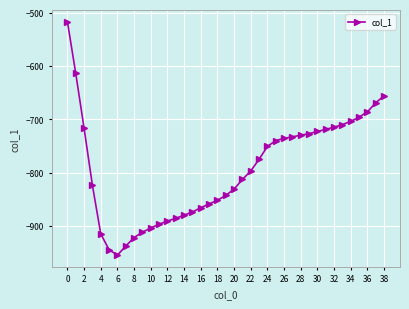

Is this an area chart (filled region under the line)?

No